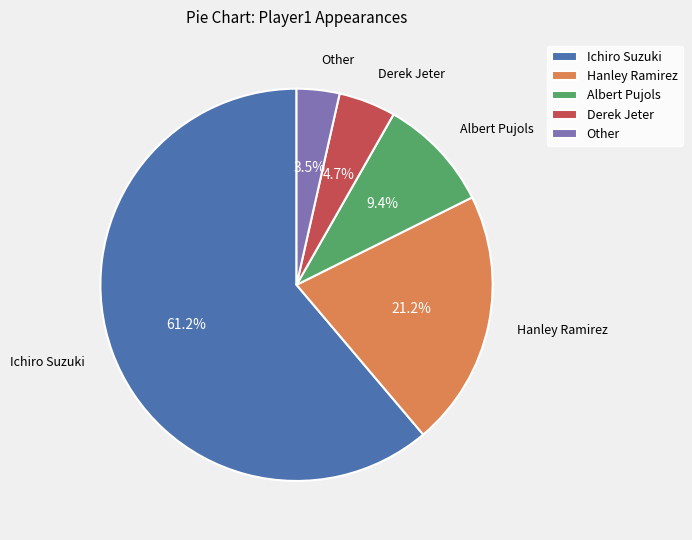

What percentage is the Ichiro Suzuki slice, to the nearest percent?

61%